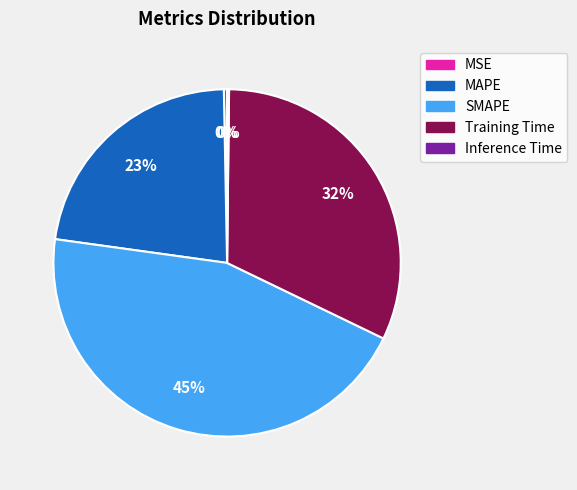

Which category has the biggest portion of the pie?

SMAPE